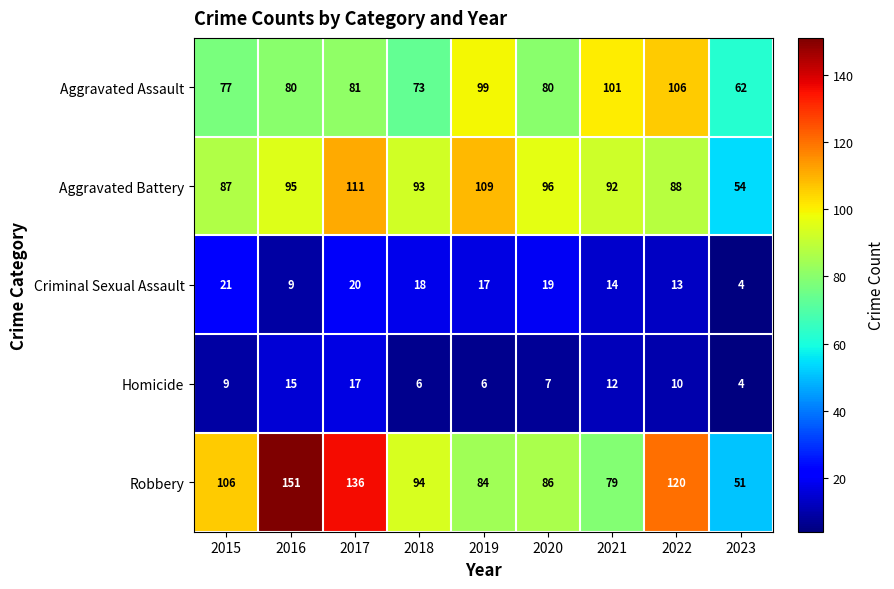

What is the sum of the Criminal Sexual Assault values at 2021 and 2017?

34